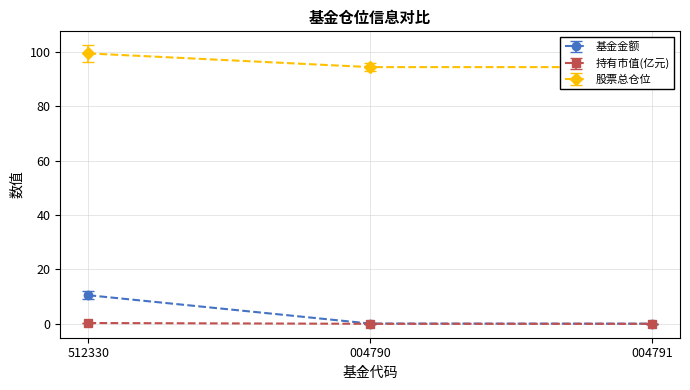

True or false: 基金金额 has a value of 0.1 at 004791.

True